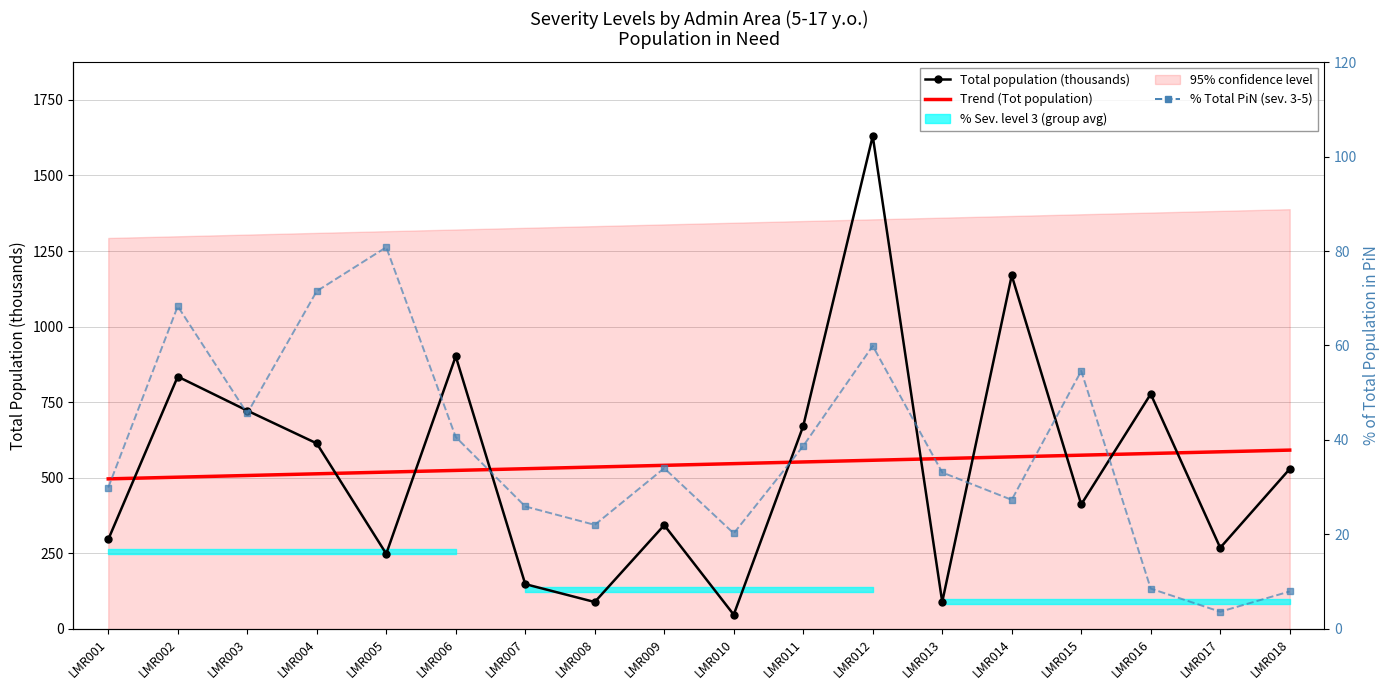

True or false: % Total PiN (severity 3-5) and Trend (Tot population) cross at least once.

False